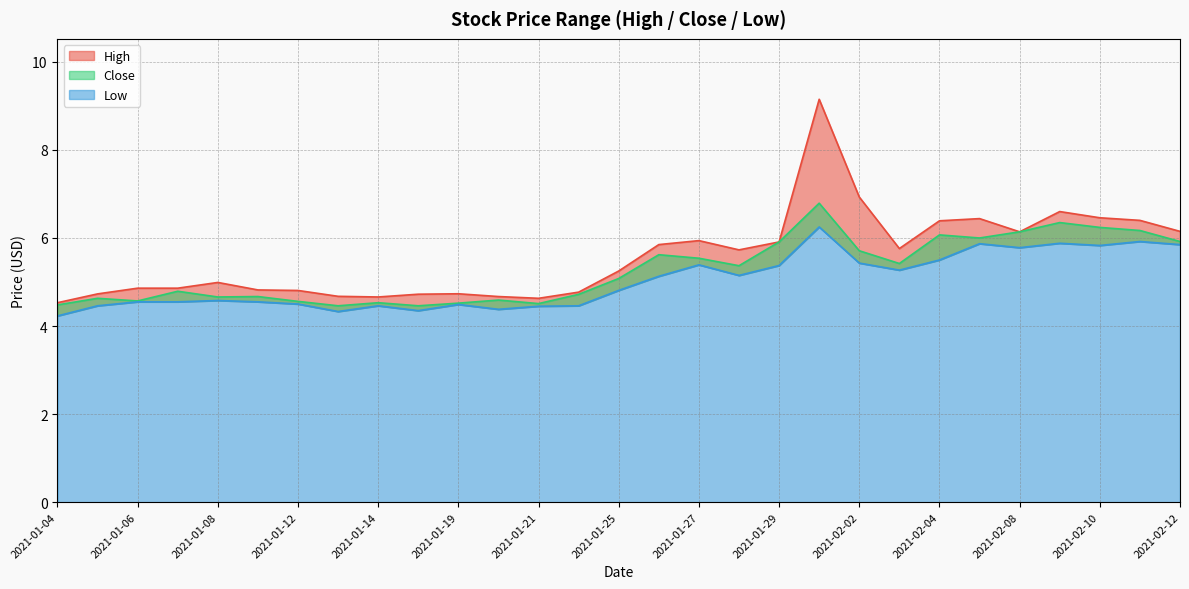

Where does the High series first go above 5?

2021-01-25